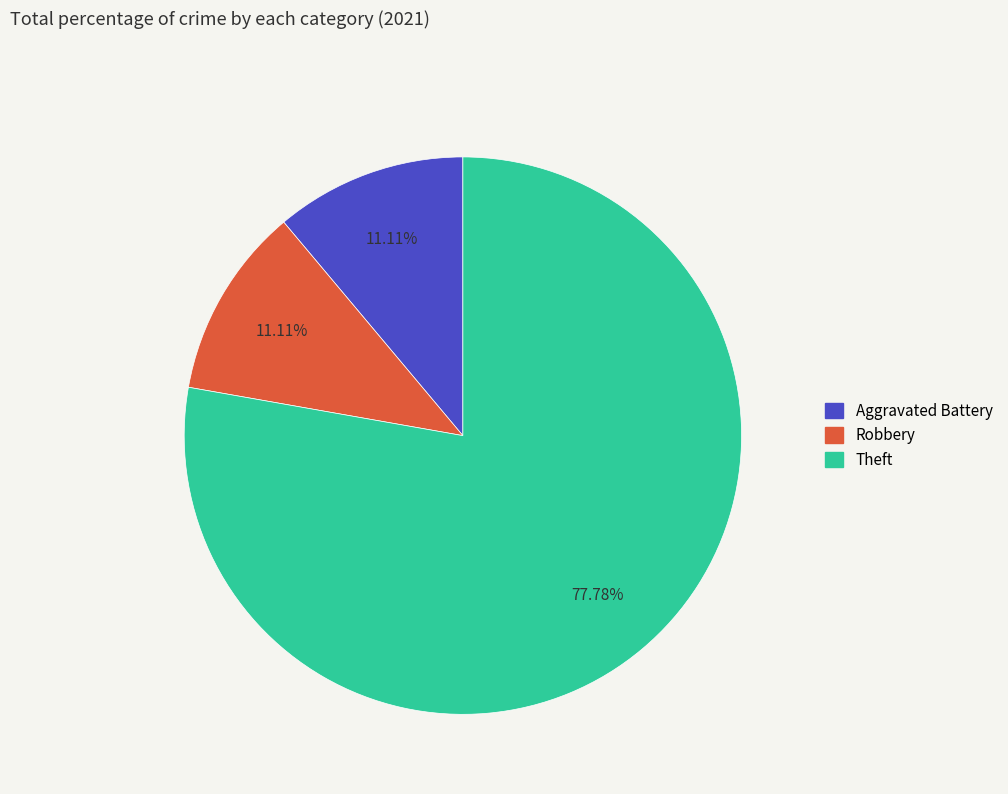

To the nearest percent, what portion does Aggravated Battery represent?

11%